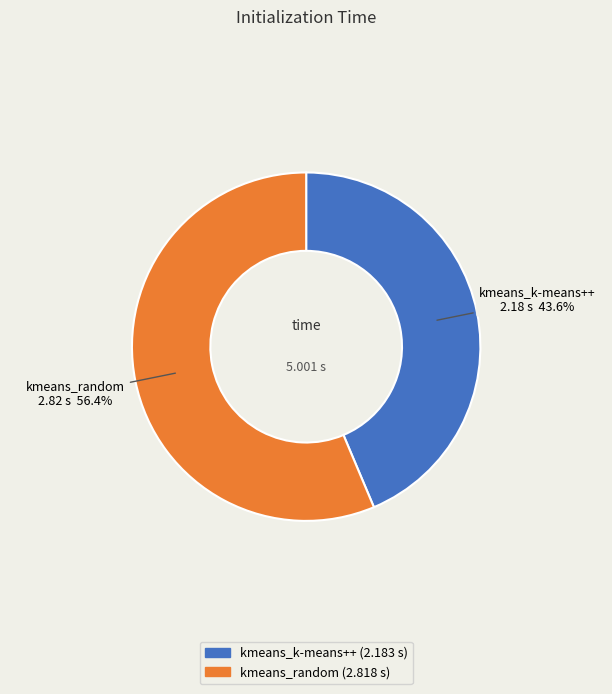

Is there a majority slice in this chart?

Yes